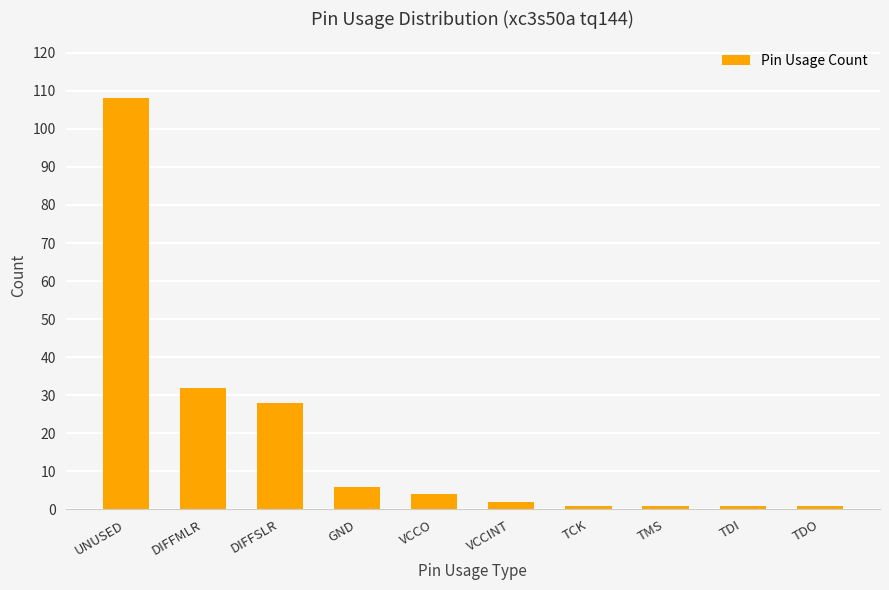

What is the change in value from UNUSED to DIFFMLR?

-76